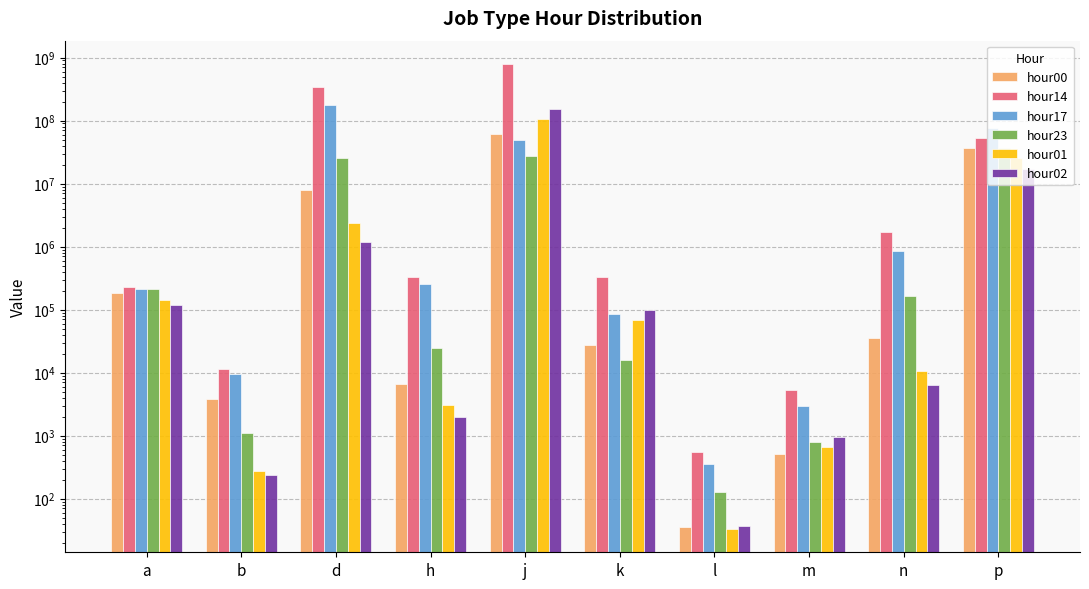

Is the value of hour14 at k greater than the value of hour17 at j?

No